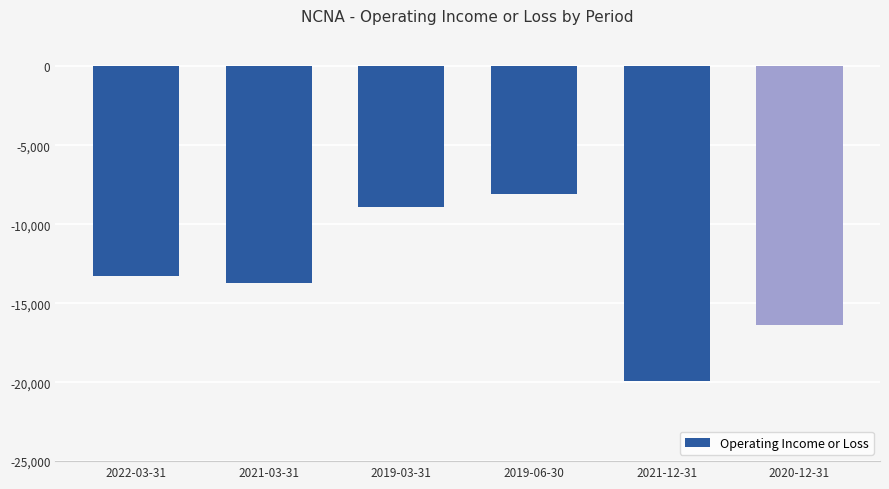

What is the difference between the values at 2020-12-31 and 2019-03-31?

7500